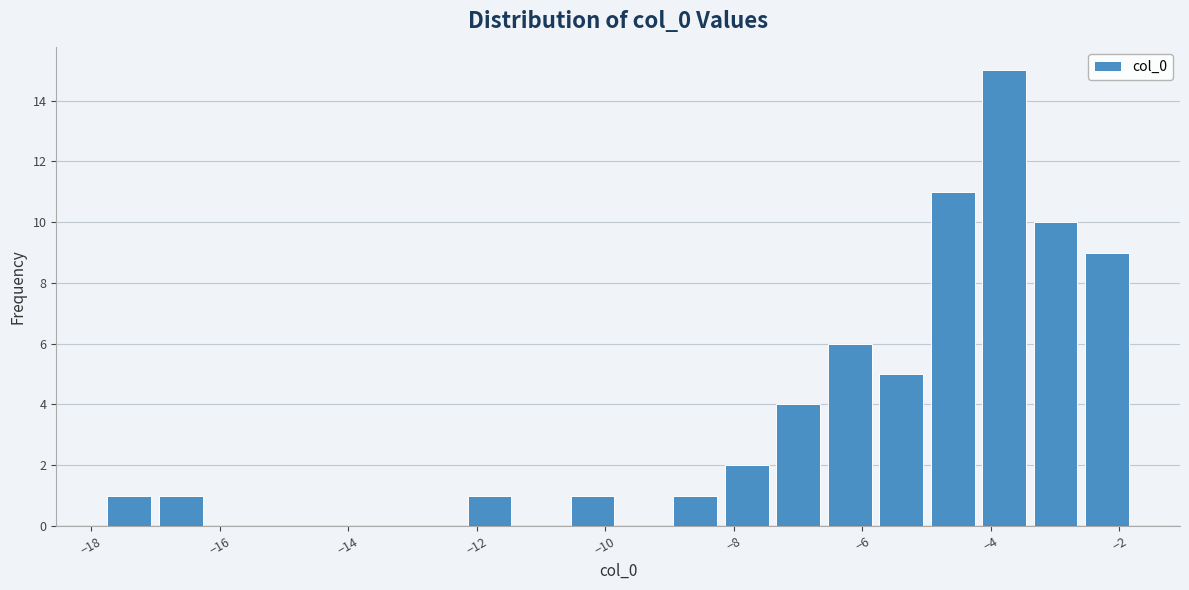

Reading left to right, list every bar in this chart as the range it spans on the x-axis followed by its height. Neither the bar edges nor the heights are printed on the chart, so give them approximately, as read against the axes.

-17.8 to -17.0: 1
-17.0 to -16.2: 1
-16.2 to -15.4: 0
-15.4 to -14.6: 0
-14.6 to -13.8: 0
-13.8 to -13.0: 0
-13.0 to -12.2: 0
-12.2 to -11.4: 1
-11.4 to -10.6: 0
-10.6 to -9.8: 1
-9.8 to -9.0: 0
-9.0 to -8.2: 1
-8.2 to -7.4: 2
-7.4 to -6.6: 4
-6.6 to -5.8: 6
-5.8 to -5.0: 5
-5.0 to -4.2: 11
-4.2 to -3.4: 15
-3.4 to -2.6: 10
-2.6 to -1.8: 9